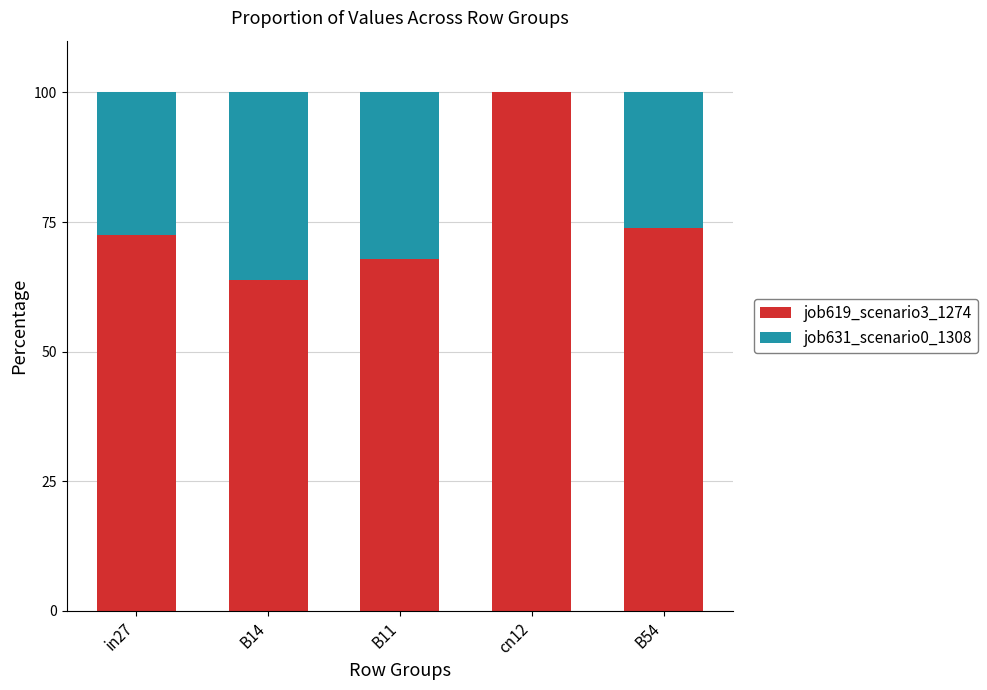

Reading left to right, list the values for the job619_scenario3_1274 series.

in27=72.5	B14=63.8	B11=67.8	cn12=100.0	B54=73.9